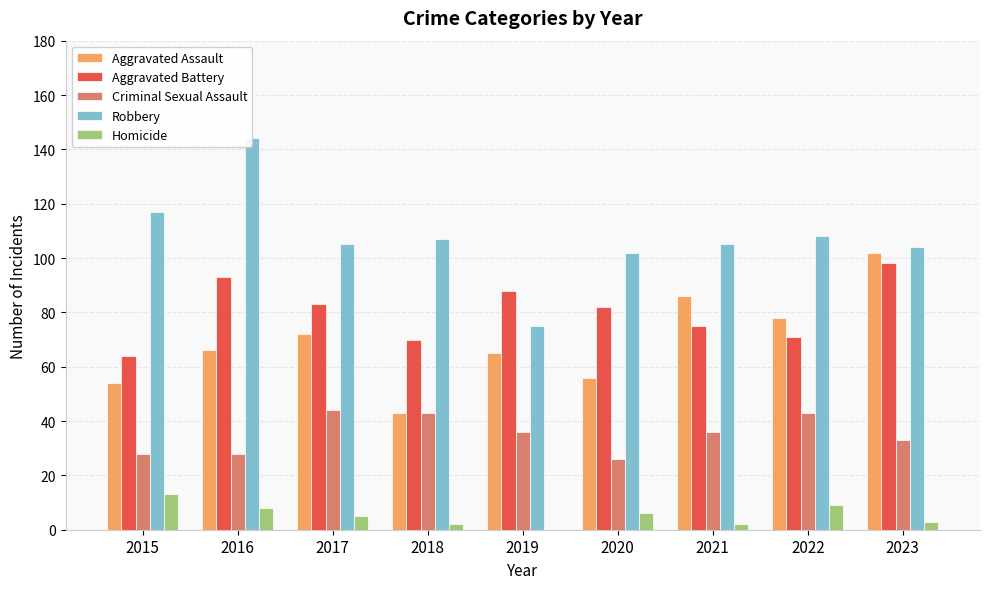

What is the value of the Robbery bar at the 5th from the left?

75